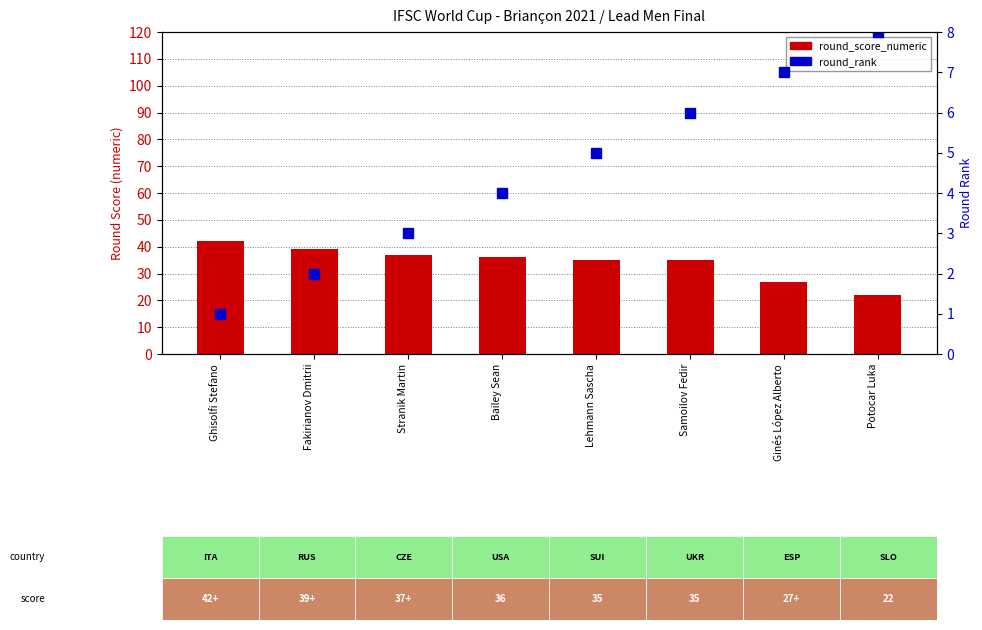

Which series has the largest total across all categories?

round_score_numeric